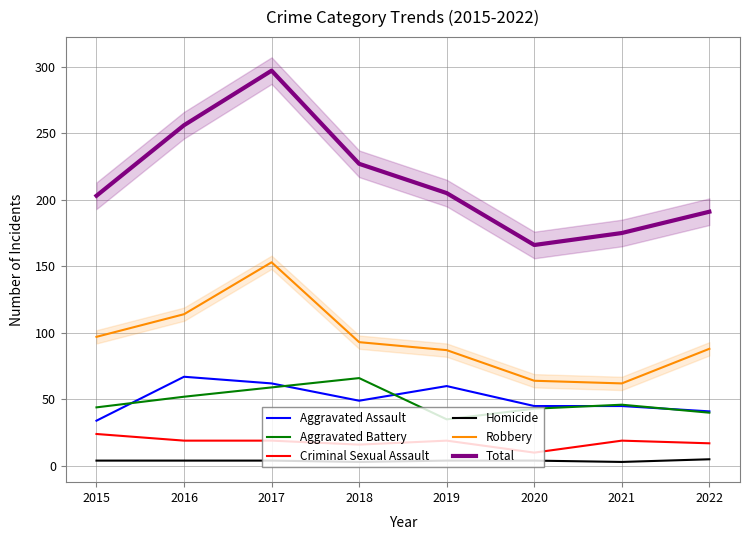

True or false: Criminal Sexual Assault and Robbery intersect in this chart.

False